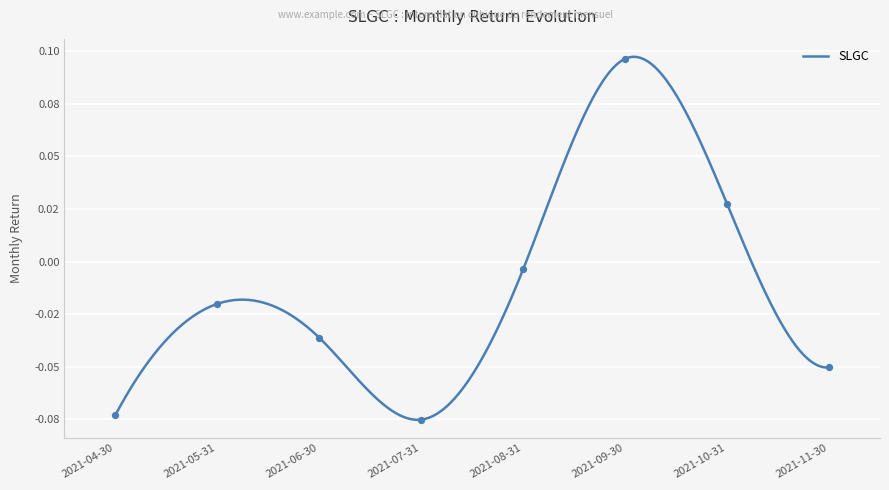

Which has a higher value, 2021-07-31 or 2021-11-30?

2021-11-30